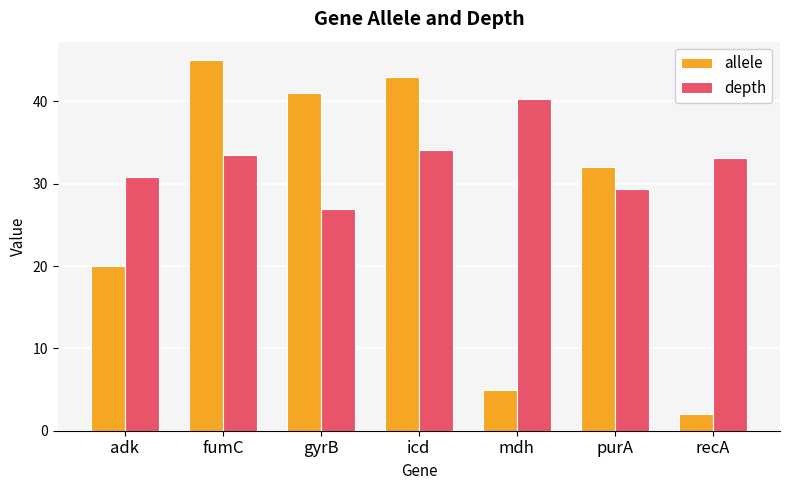

Is the value of allele at mdh greater than the value of depth at purA?

No